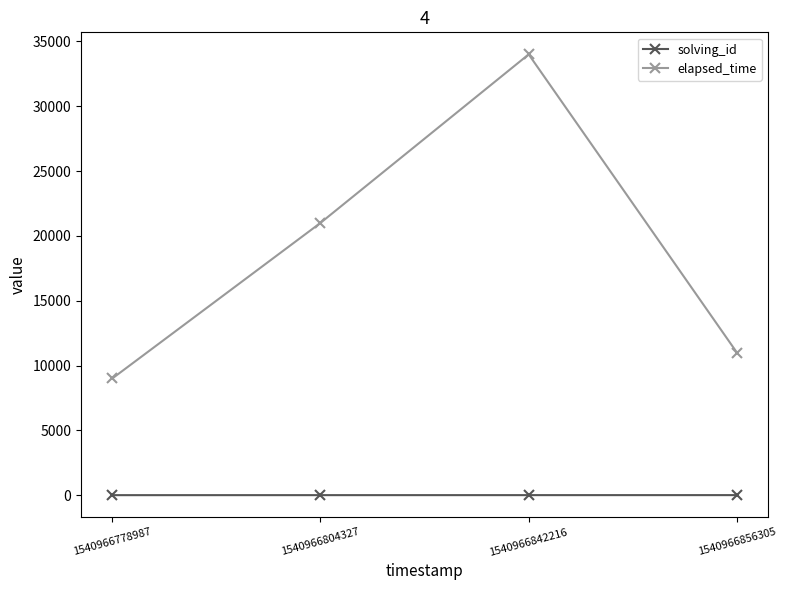

Rank the series at 1540966842216 from lowest to highest value.

solving_id, elapsed_time